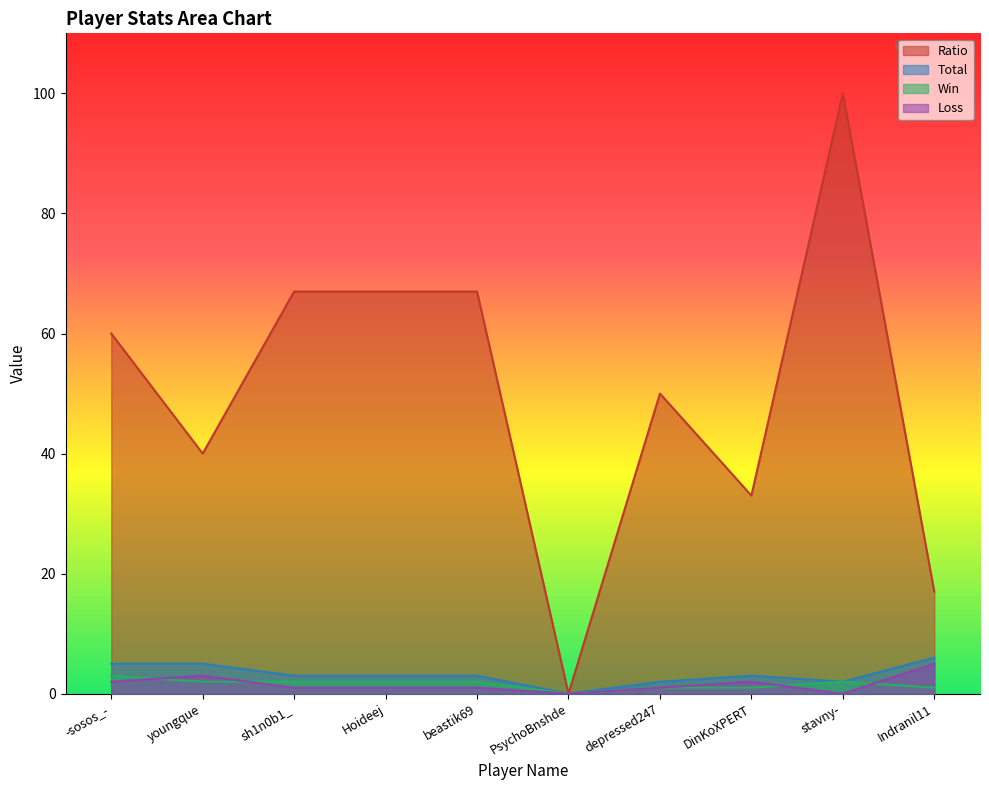

What is the spread (max minus min) of values at -sosos_-?

58